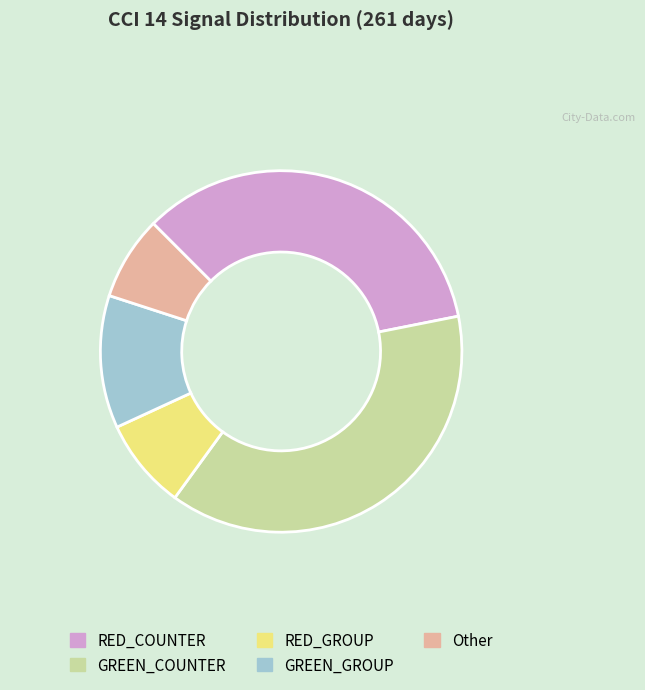

Does Other account for over 50% of the chart?

No